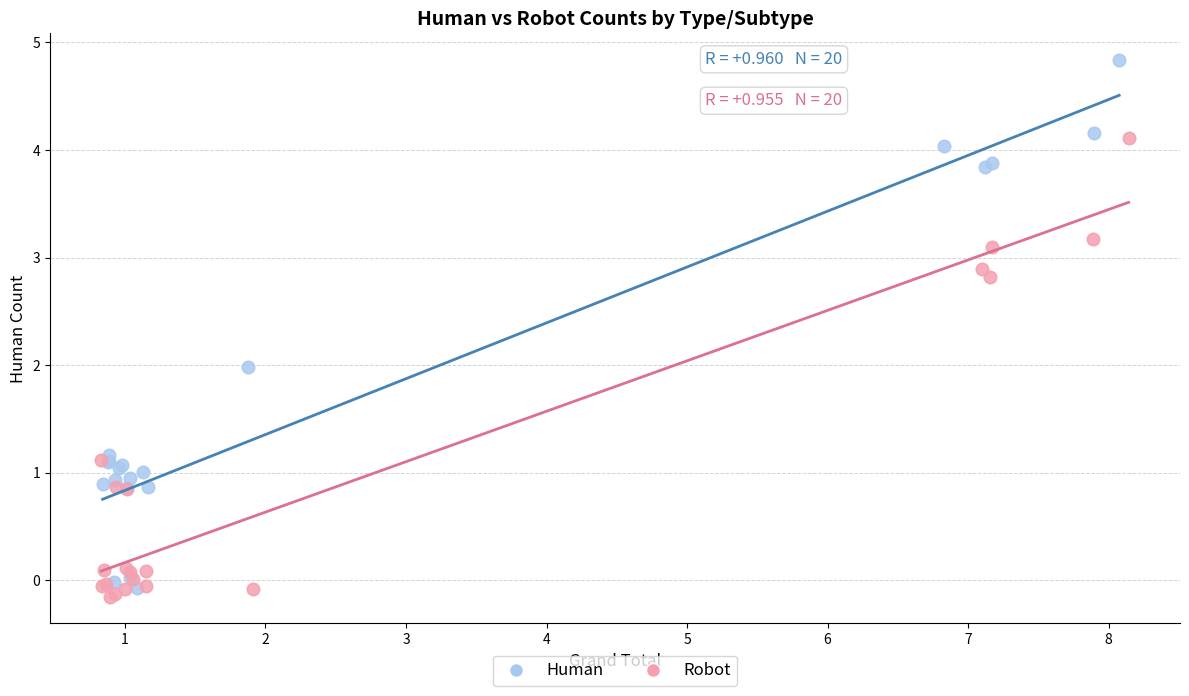

Which series has the largest Y range (max minus min)?

Human